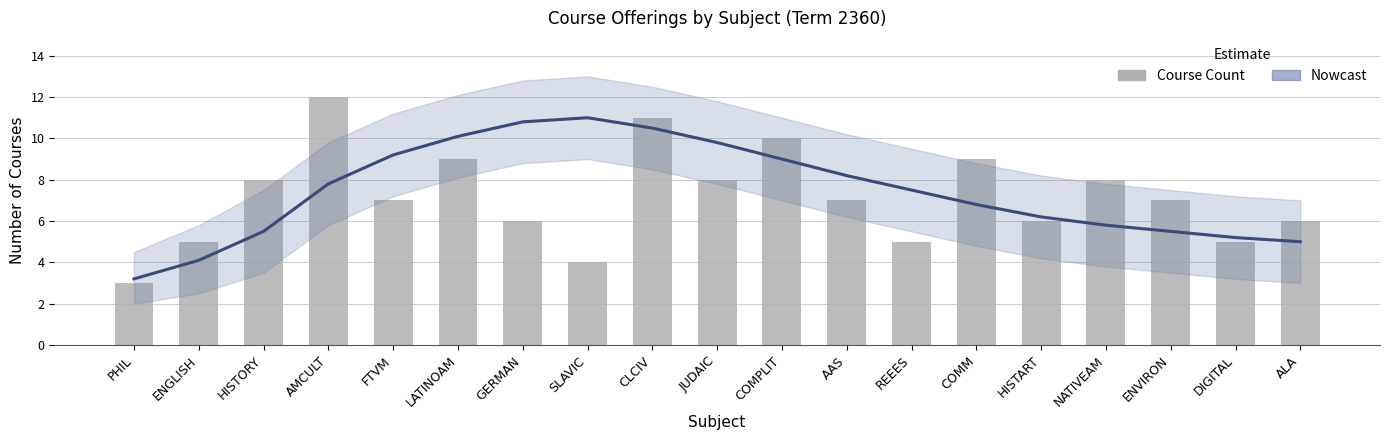

Rank the categories by value from lowest to highest.

PHIL, SLAVIC, ENGLISH, REEES, DIGITAL, GERMAN, HISTART, ALA, FTVM, AAS, ENVIRON, HISTORY, JUDAIC, NATIVEAM, LATINOAM, COMM, COMPLIT, CLCIV, AMCULT